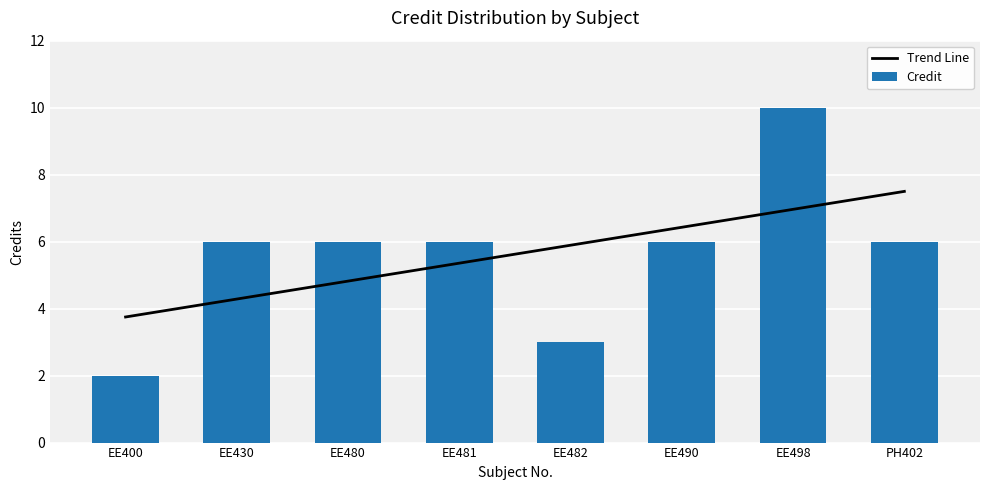

The Trend Line series shows 11.9 at EE498. True or false?

False